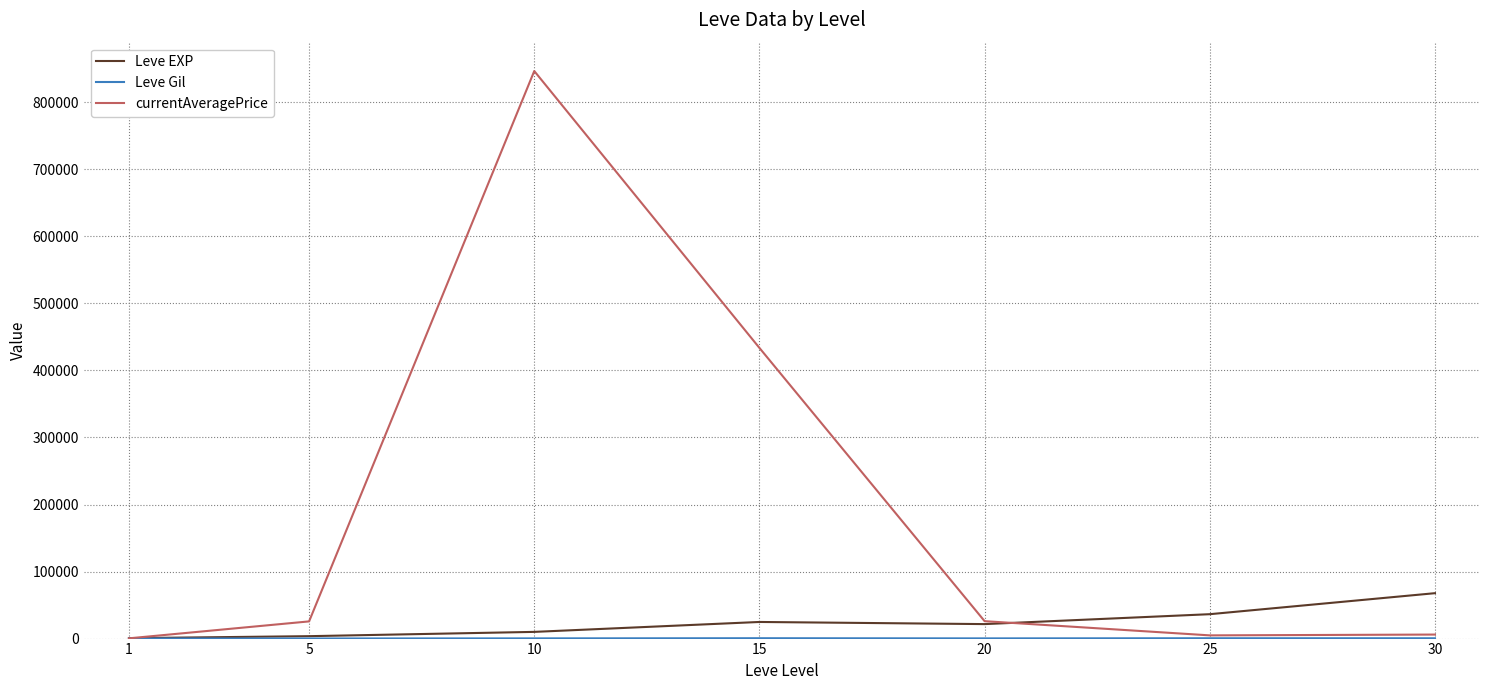

How many interior local peaks does the currentAveragePrice series have?

1